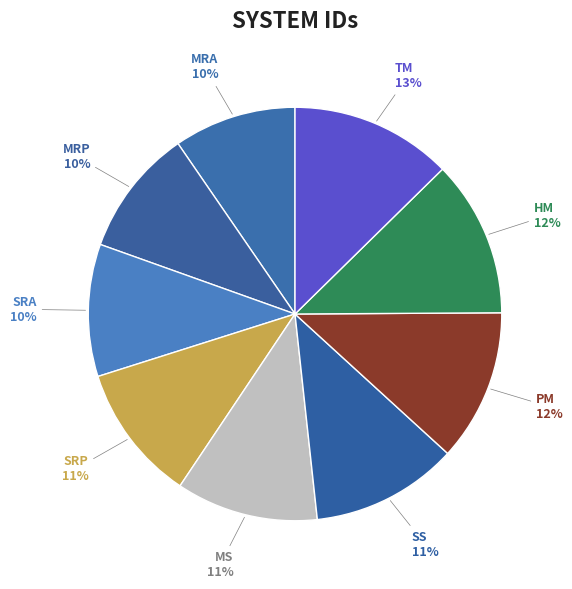

How many slices are in this pie chart?

9